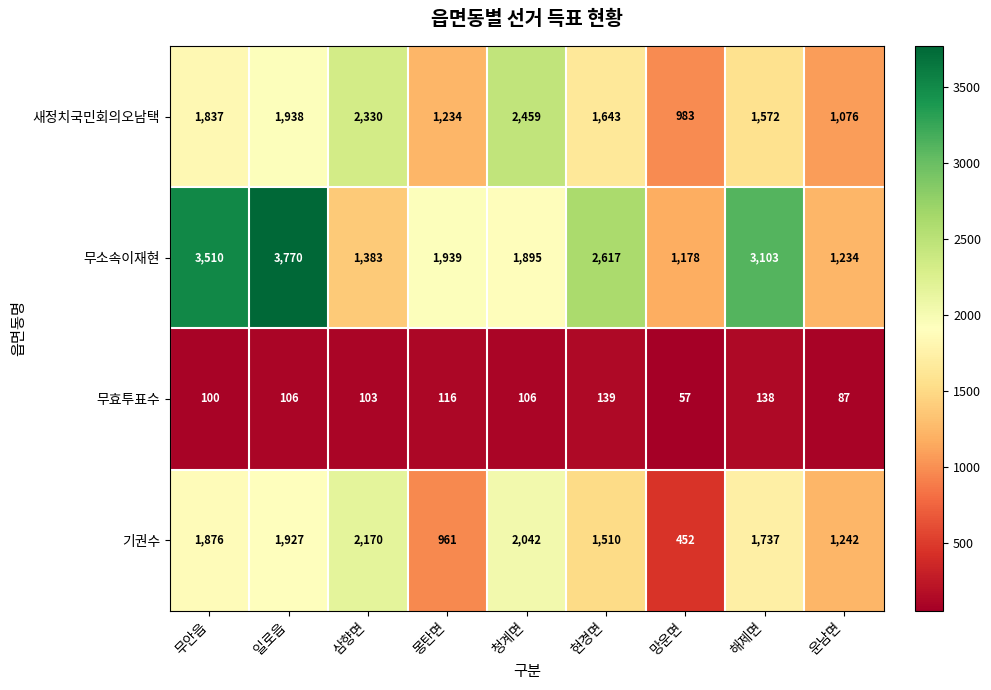

Between 삼향면 and 청계면, which series saw the biggest shift?

무소속이재현